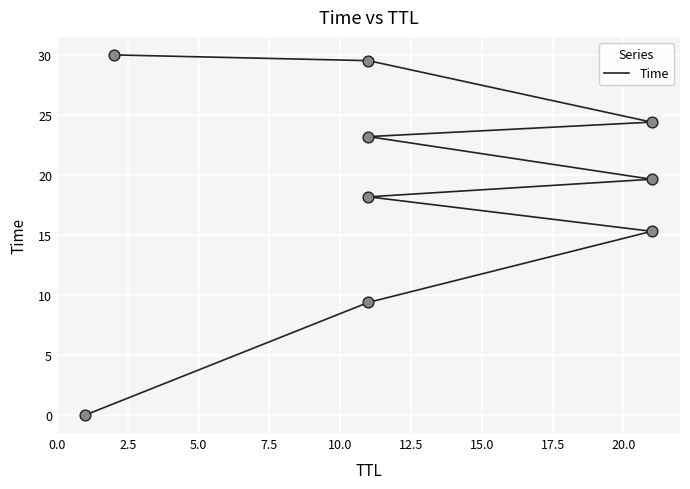

What is the change in value from 12.5 to 15.0?

+1.2